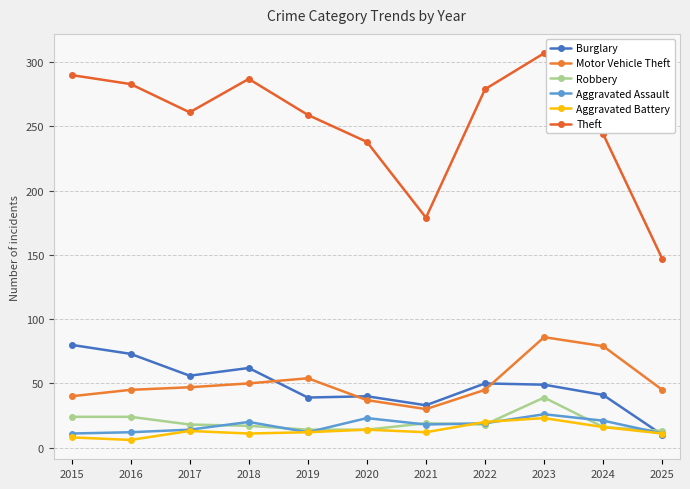

Where is Robbery nearest to the value 26?

2015